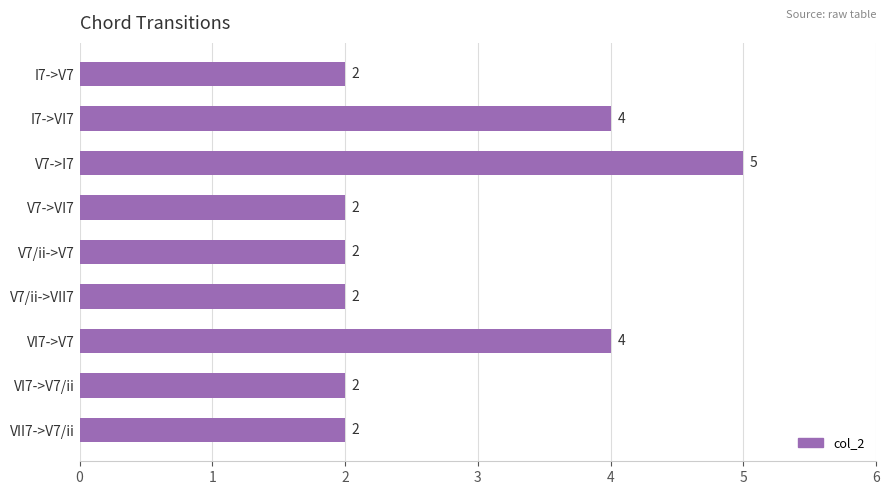

Count the number of data series in this chart.

1